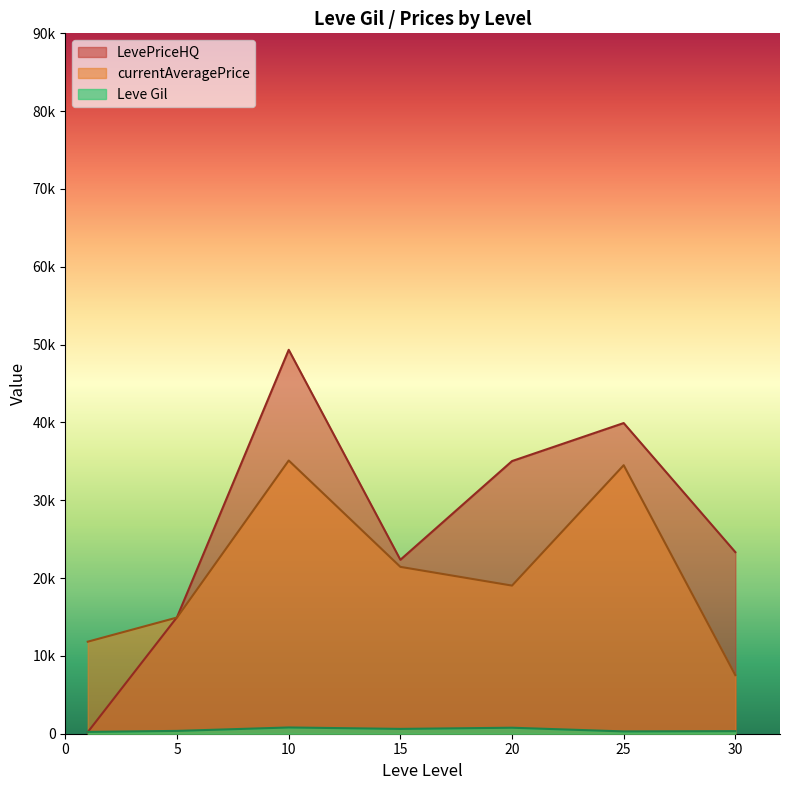

Where do Leve Gil and LevePriceHQ first cross each other?

1 and 1